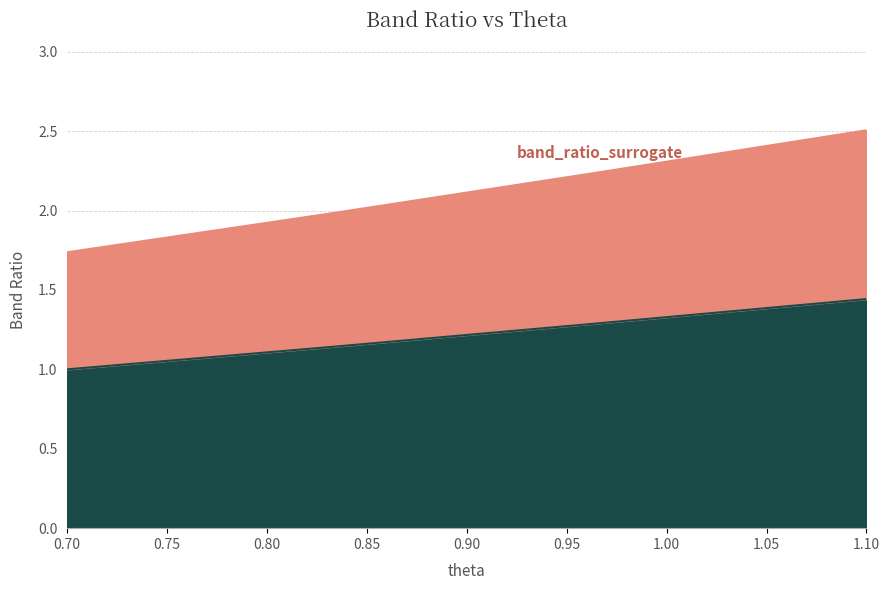

True or false: band_ratio_surrogate and band_ratio intersect in this chart.

False